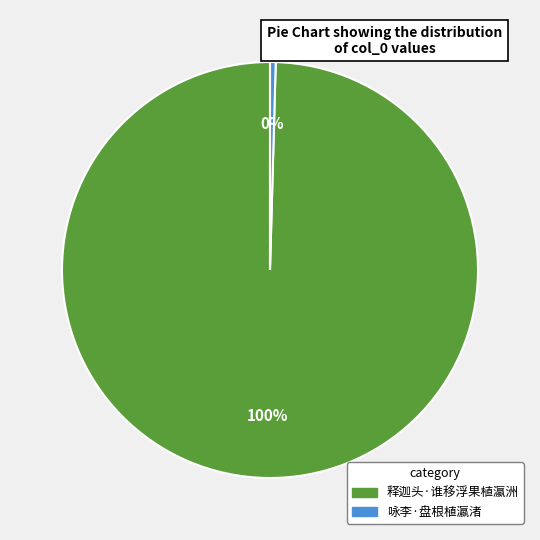

What is the smallest slice in the pie chart?

咏李·盘根植瀛渚